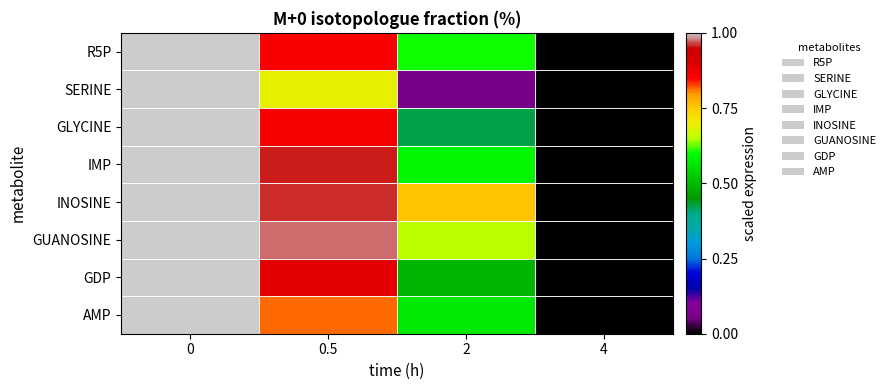

Rank the series at 2 from highest to lowest value.

INOSINE, GUANOSINE, R5P, IMP, AMP, GDP, GLYCINE, SERINE